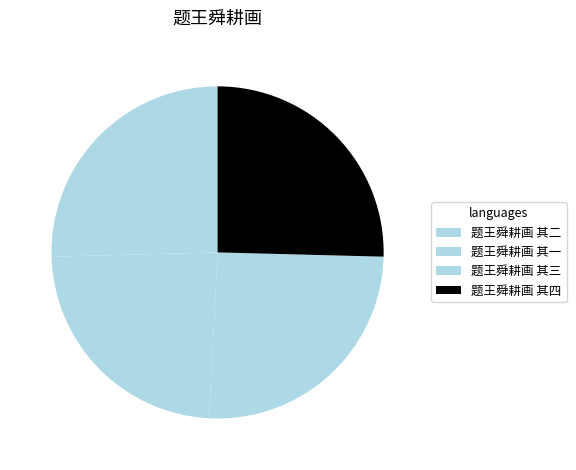

How many slices are in this pie chart?

4